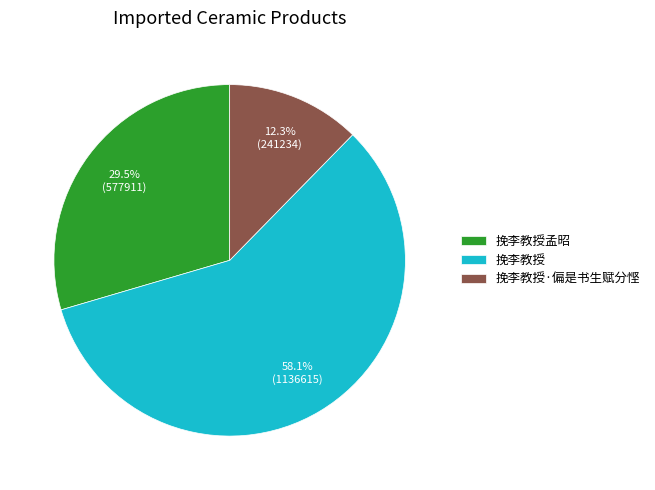

What is the largest slice in the pie chart?

挽李教授